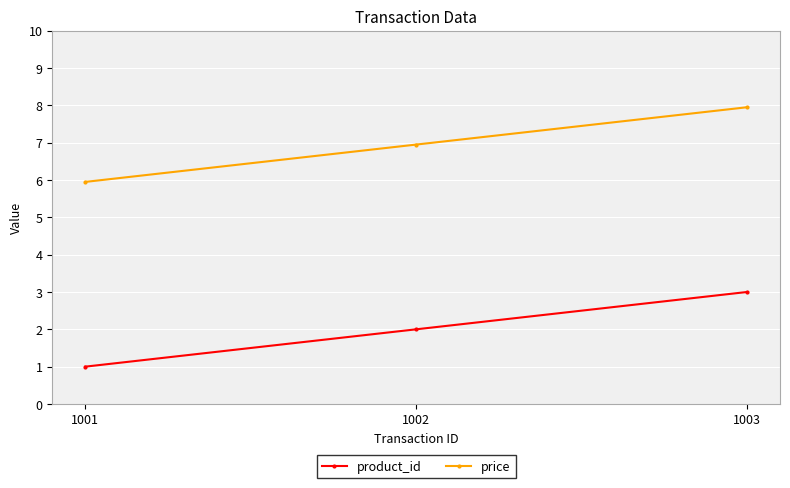

What value does the price series have at 1003?

8.0